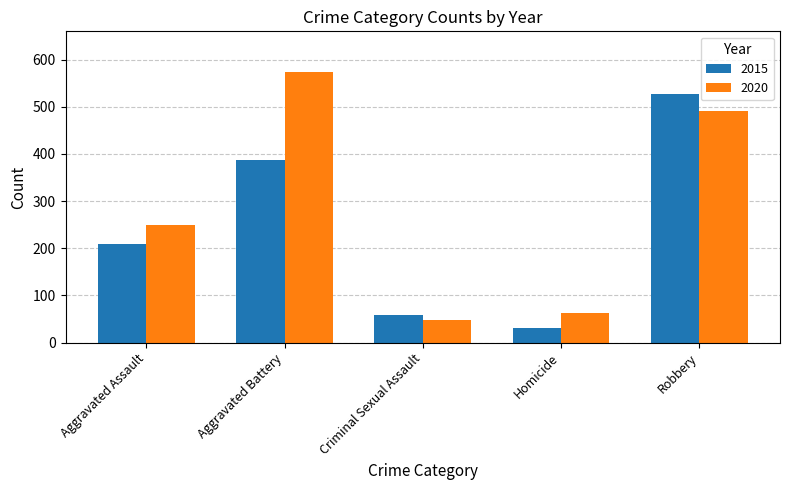

List the series in order of their peak value, highest first.

2020, 2015